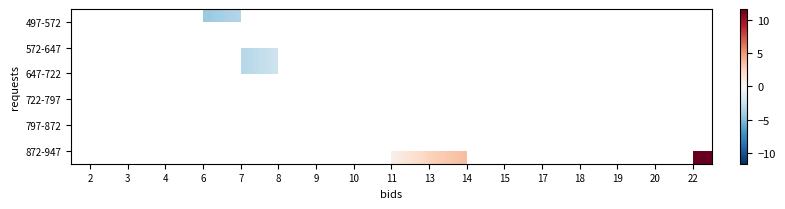

How many positive values does the row_5 series have?

4